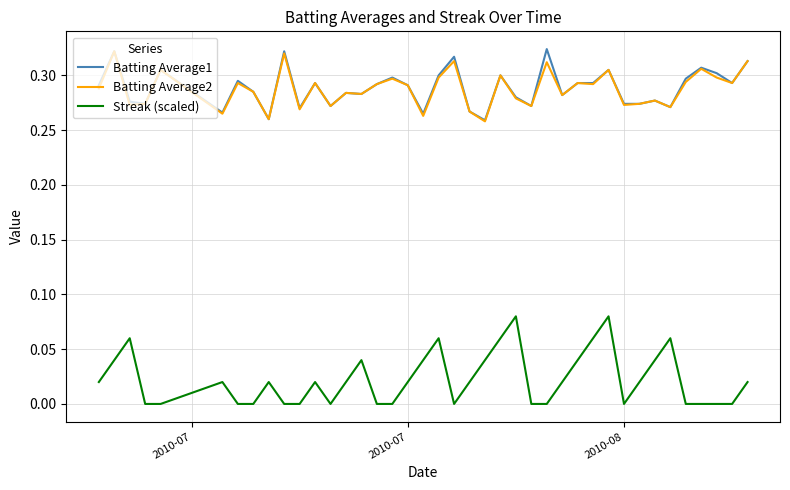

Which series has the largest range (max minus min)?

Streak (scaled)